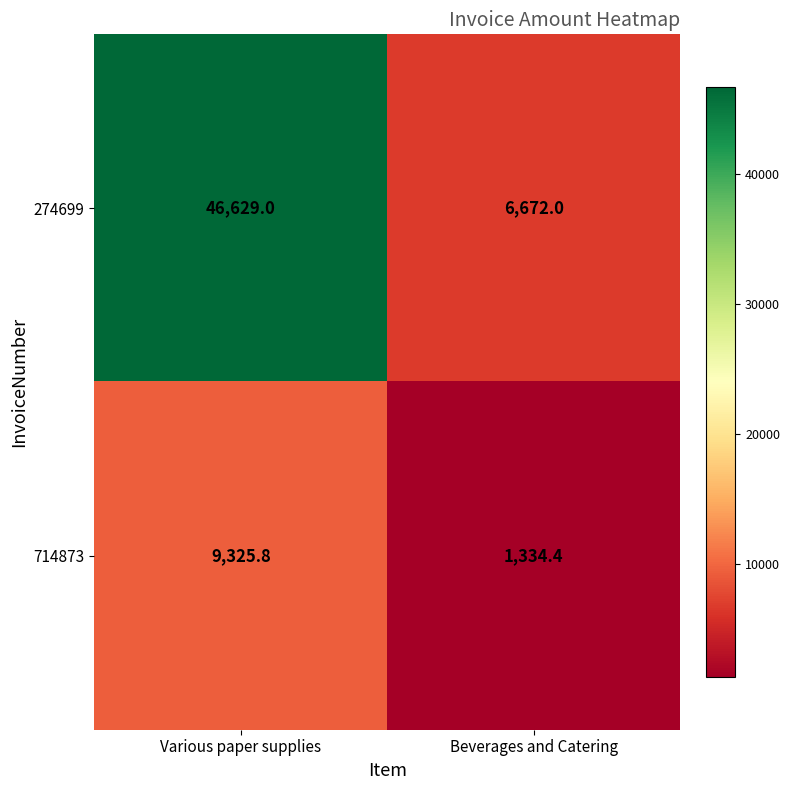

Is it true that 714873 equals 4375.7 at Various paper supplies?

False